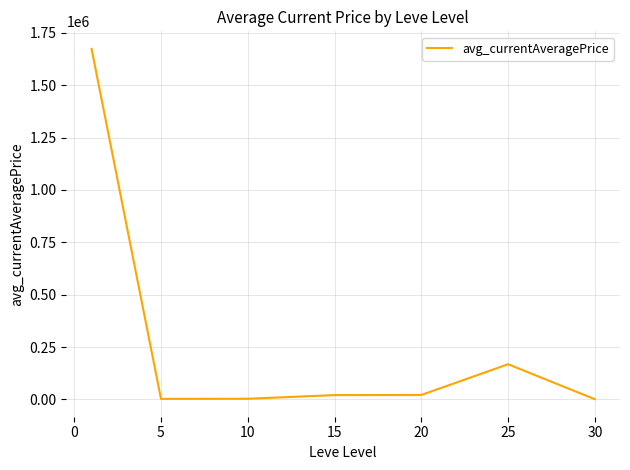

What is the maximum value shown in the chart?

1673402.4